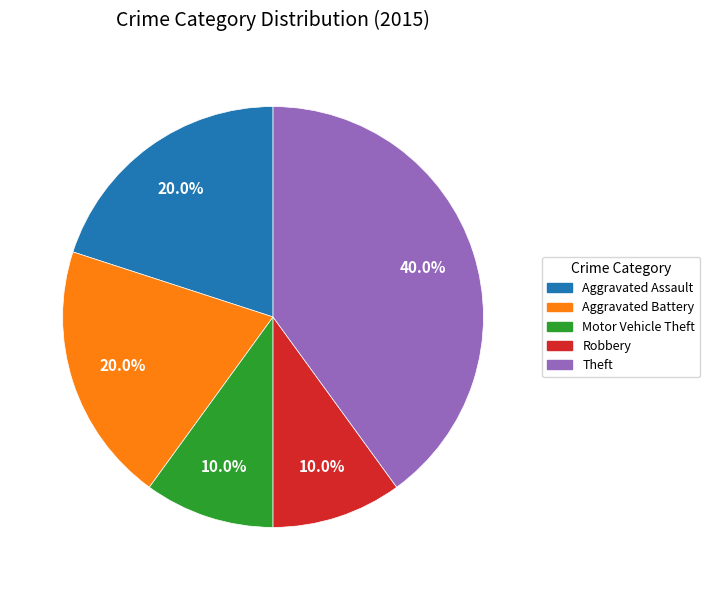

To the nearest percent, what portion does Theft represent?

40%